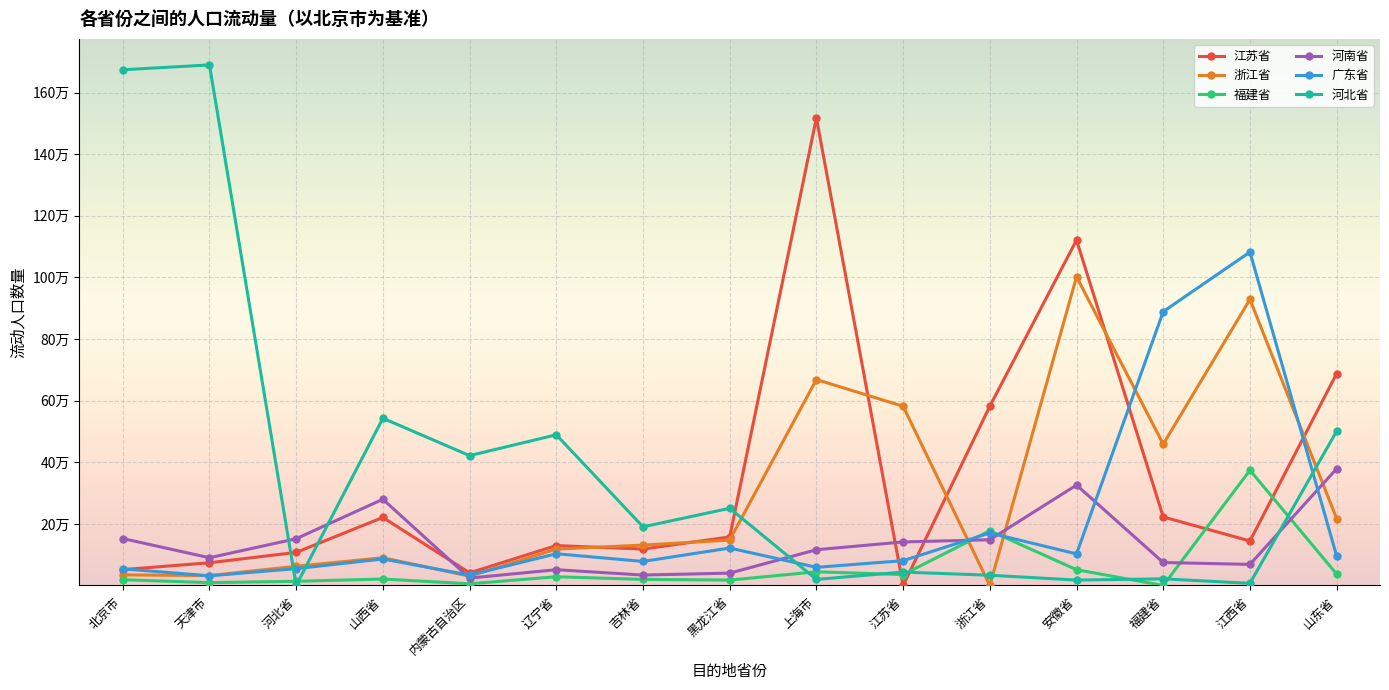

What are all the series names shown in the legend?

江苏省, 浙江省, 福建省, 河南省, 广东省, 河北省